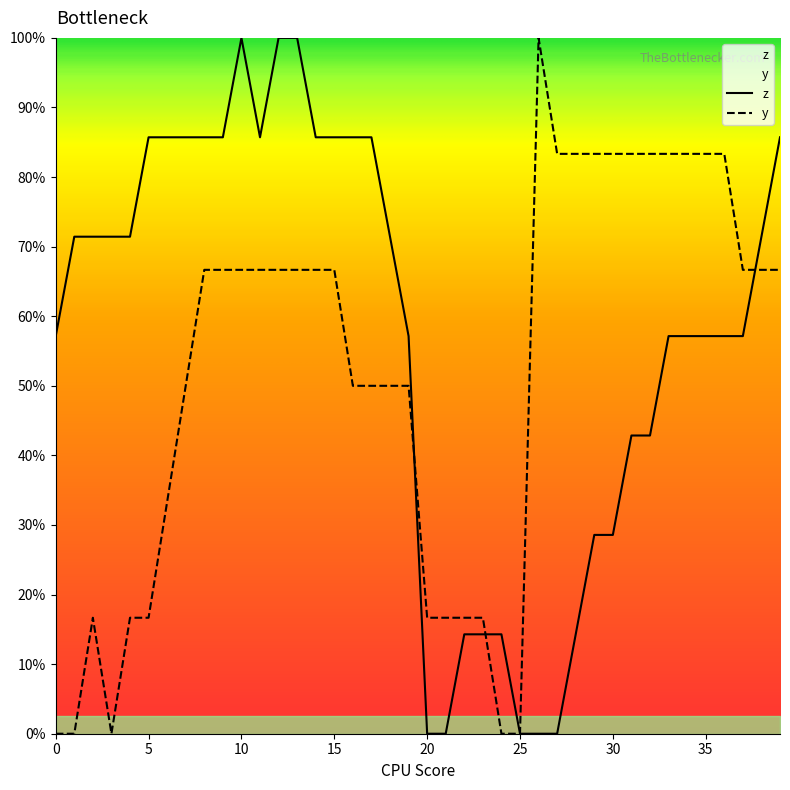

Which series has the largest range (max minus min)?

z